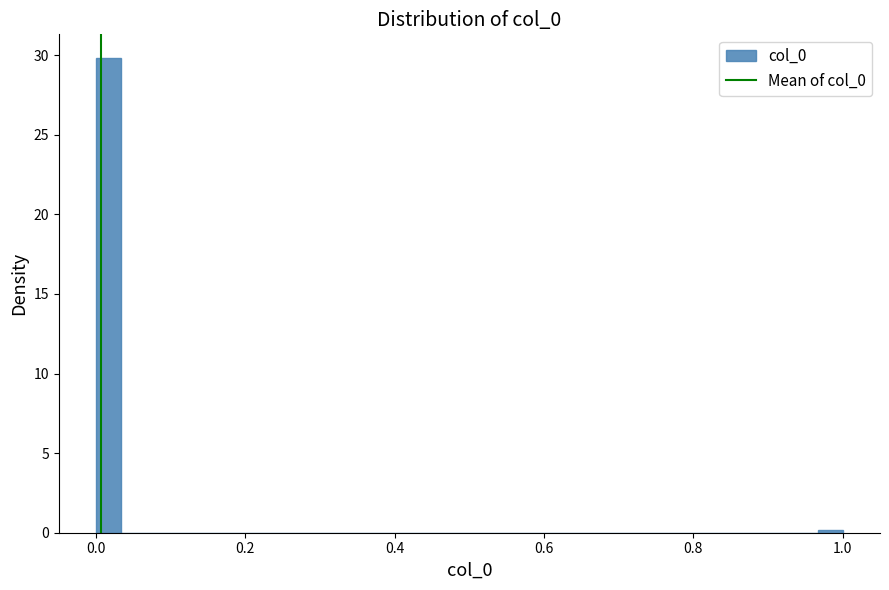

Around what value on the x-axis is the tallest bar? Give the approximate position of its centre, as read against the axis.

0.02